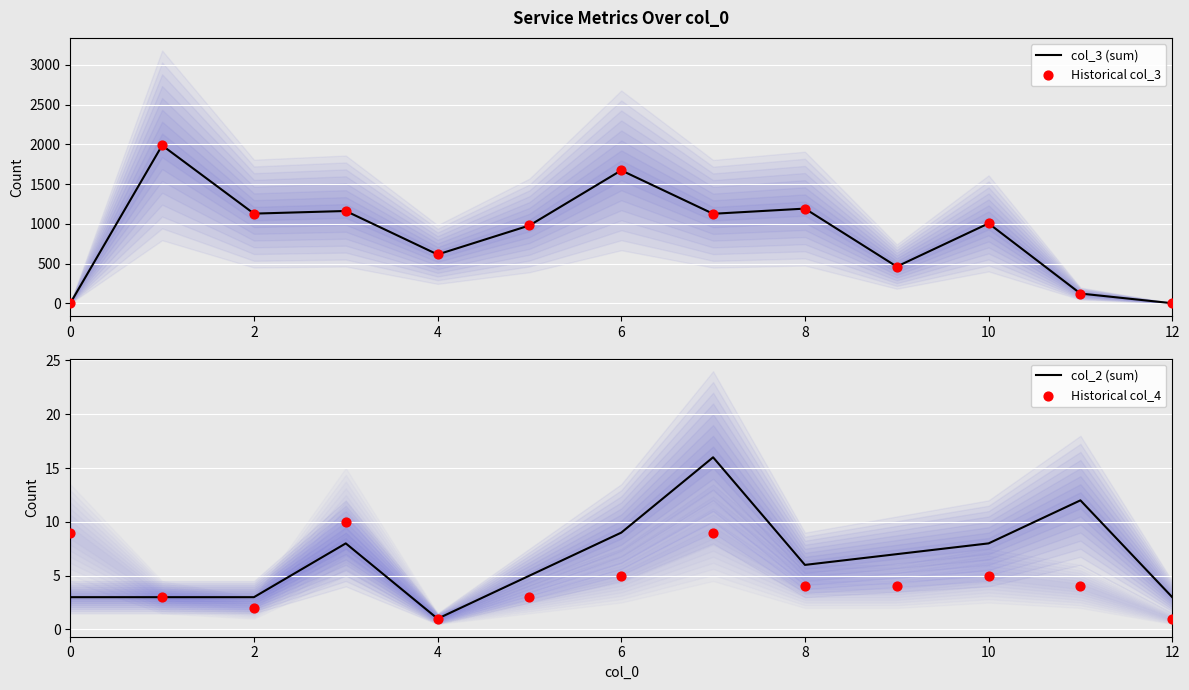

Which series reaches the maximum Y coordinate?

col_3 (sum)